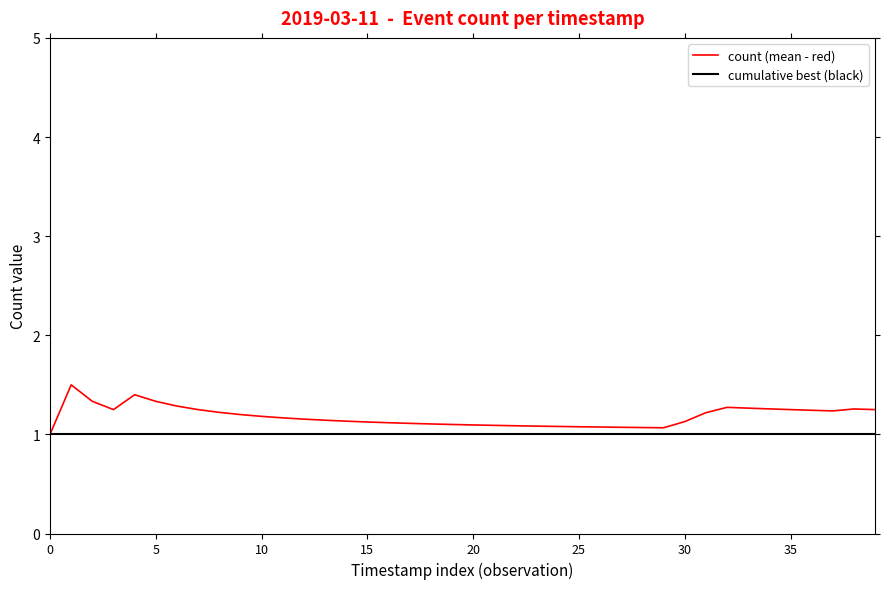

Which series has the largest range (max minus min)?

count (mean - red)